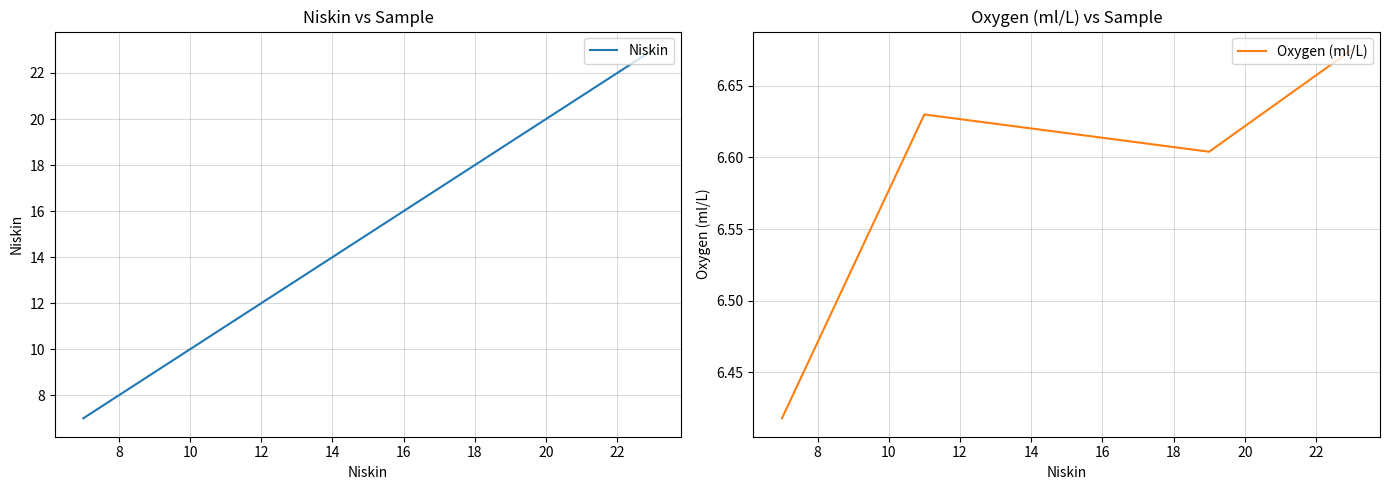

True or false: Niskin and Oxygen (ml/L) cross at least once.

False